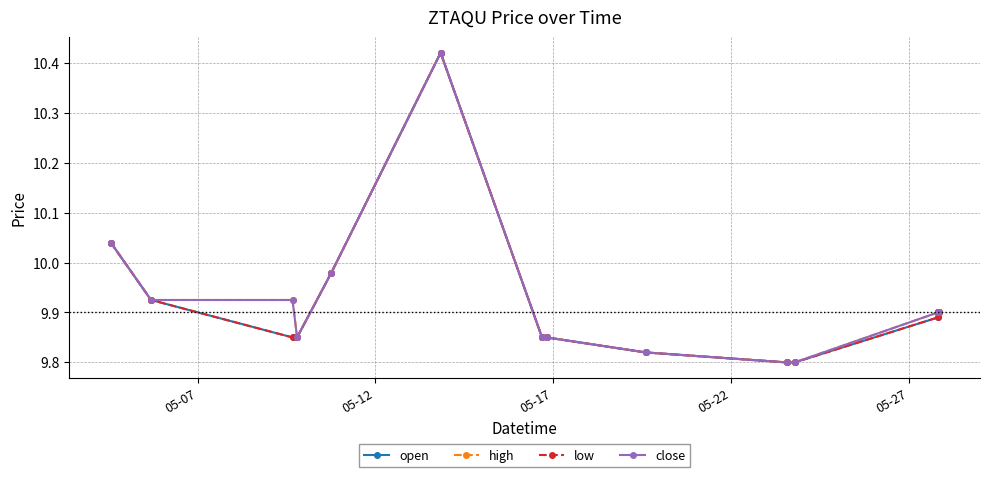

Is this an area chart (filled region under the line)?

No